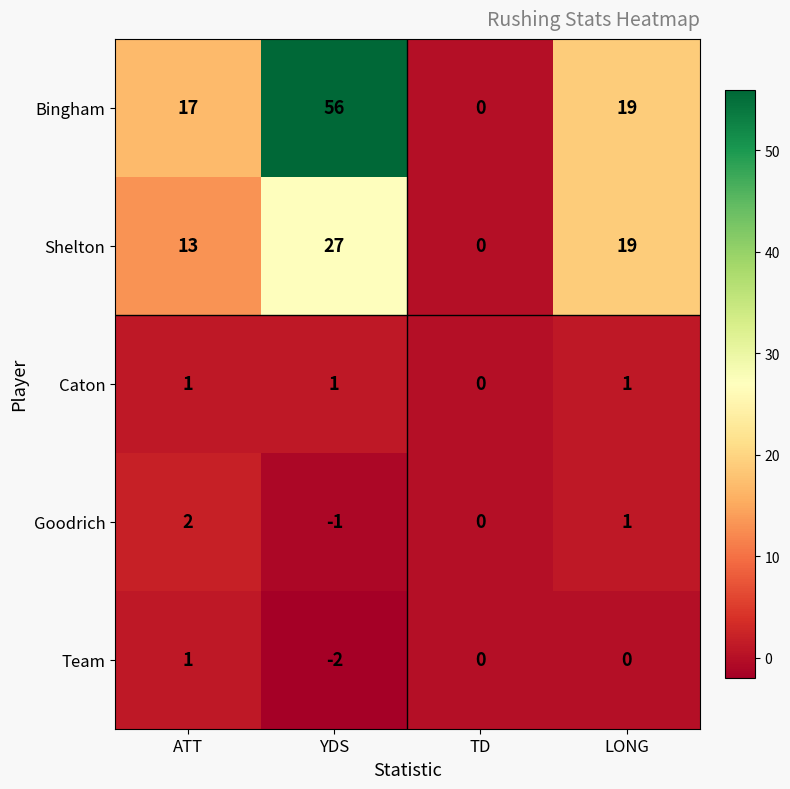

What is the difference between the maximum and minimum values in the Shelton series?

27